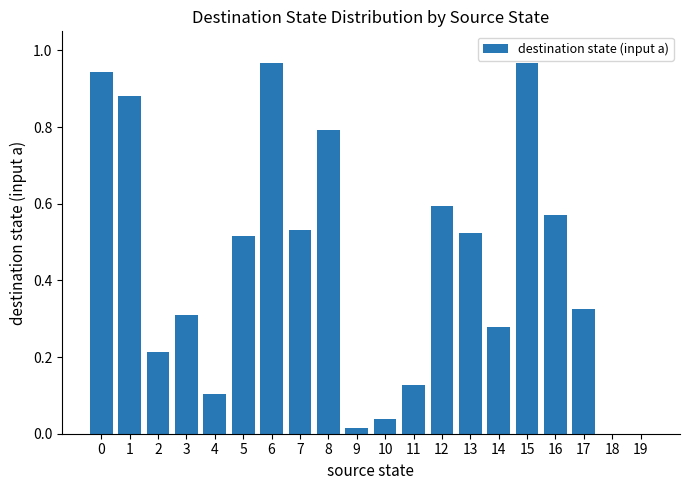

The chart shows a value of 0.1 at 10. True or false?

False